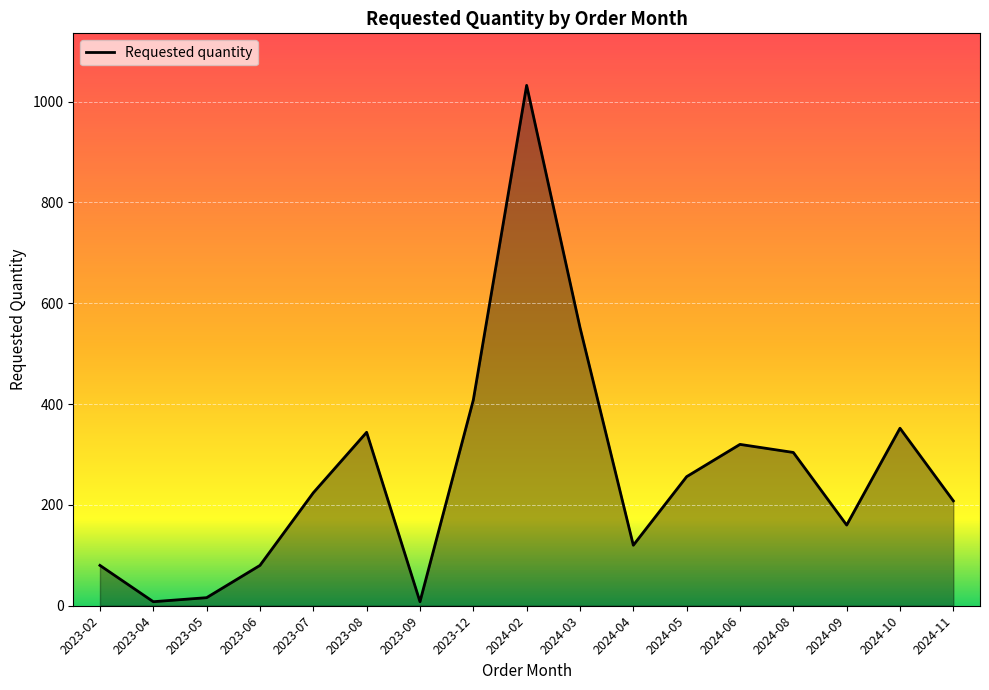

The value at 2023-12 is 650. True or false?

False